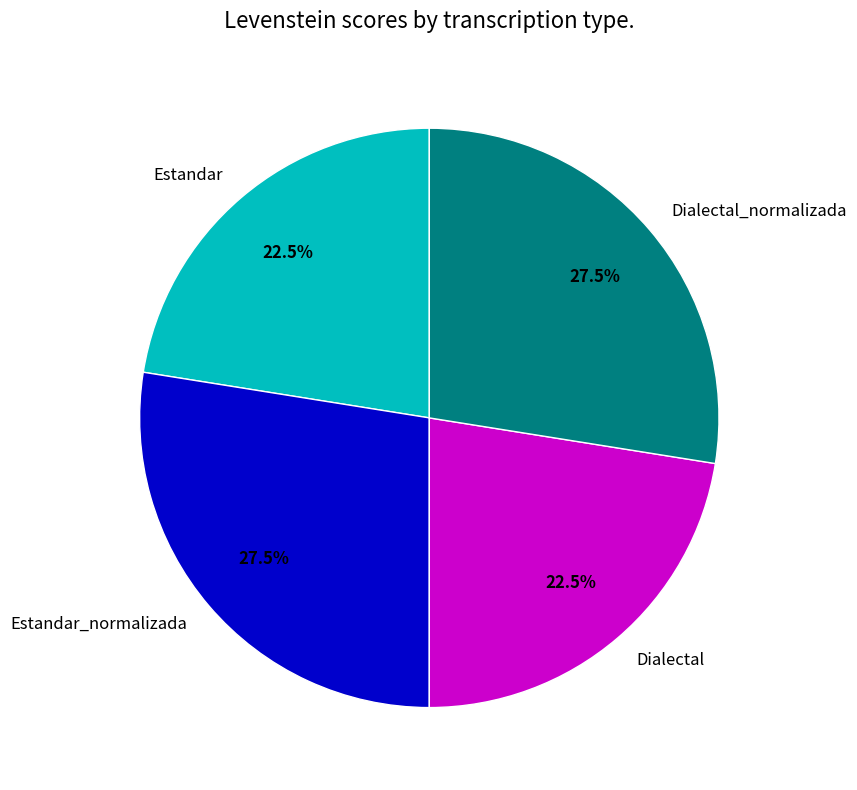

What portion of the pie excludes Estandar?

77.5%